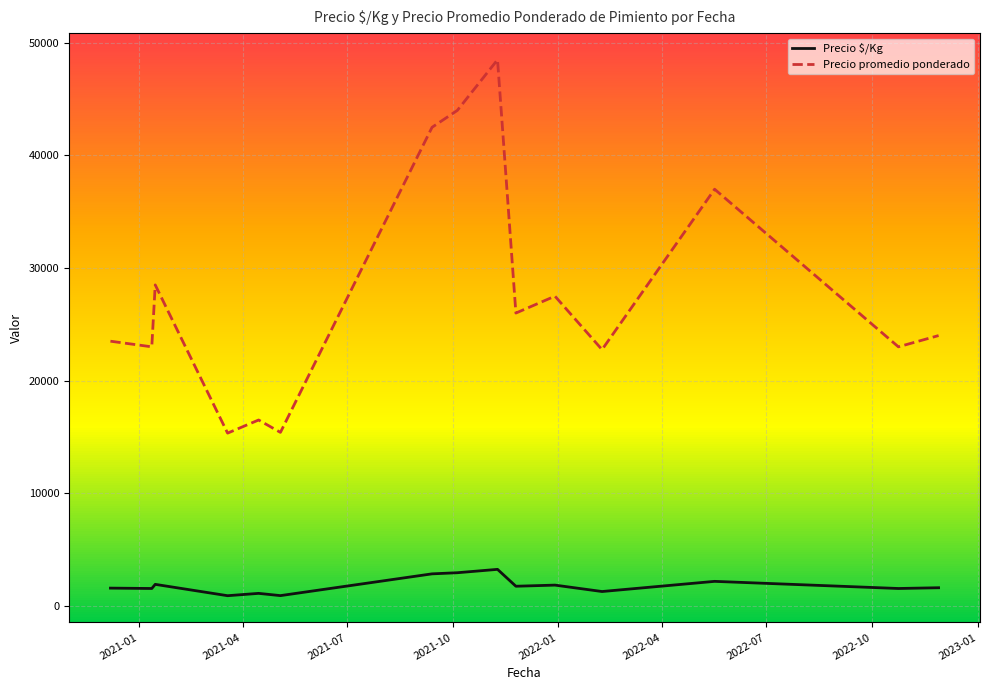

Rank the series by their maximum value, from highest to lowest.

Precio promedio ponderado, Precio $/Kg